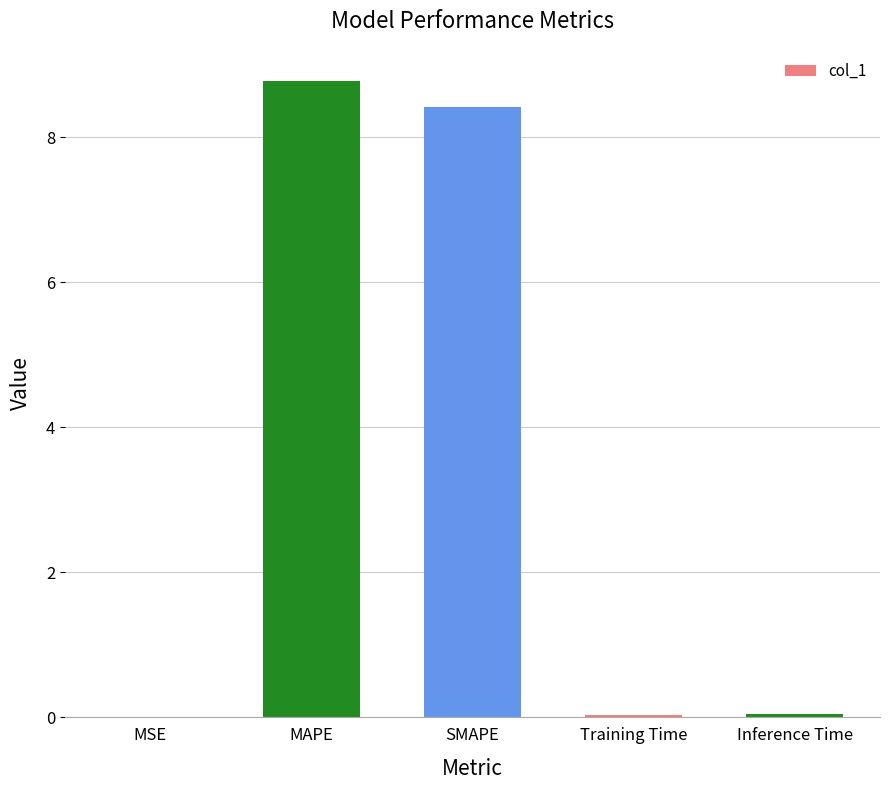

What is the change in value from MAPE to SMAPE?

-0.4